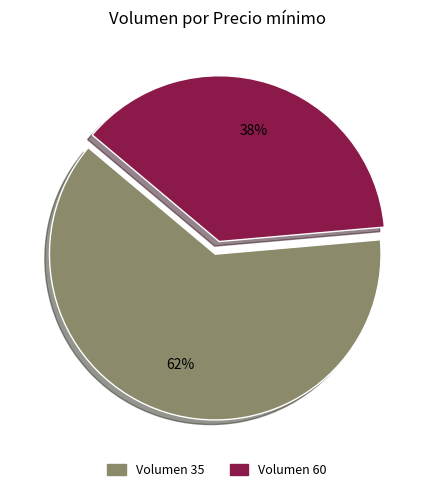

Is there a majority slice in this chart?

Yes